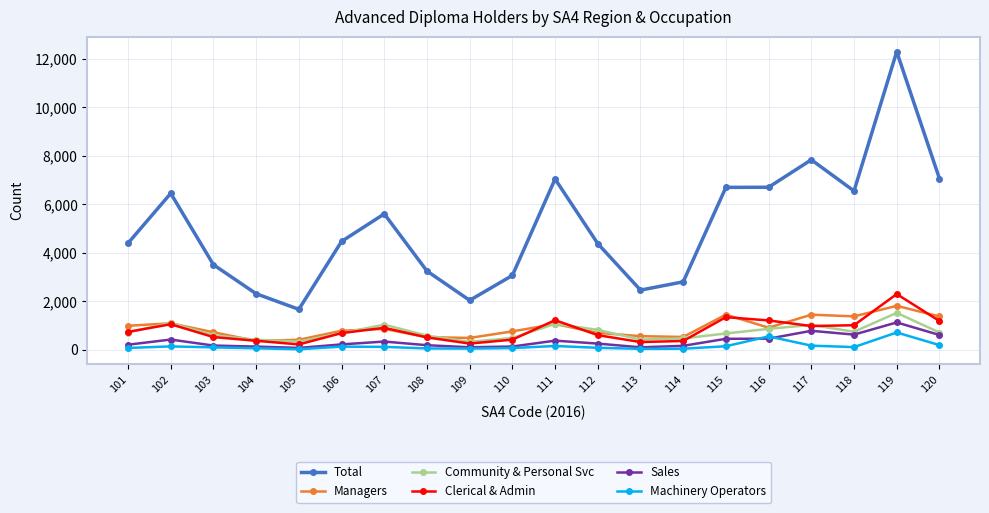

How many values in the Total series are below 4468?

10